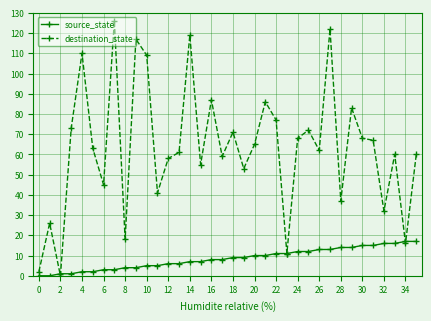

True or false: destination_state has more than 1 interior local peaks.

True